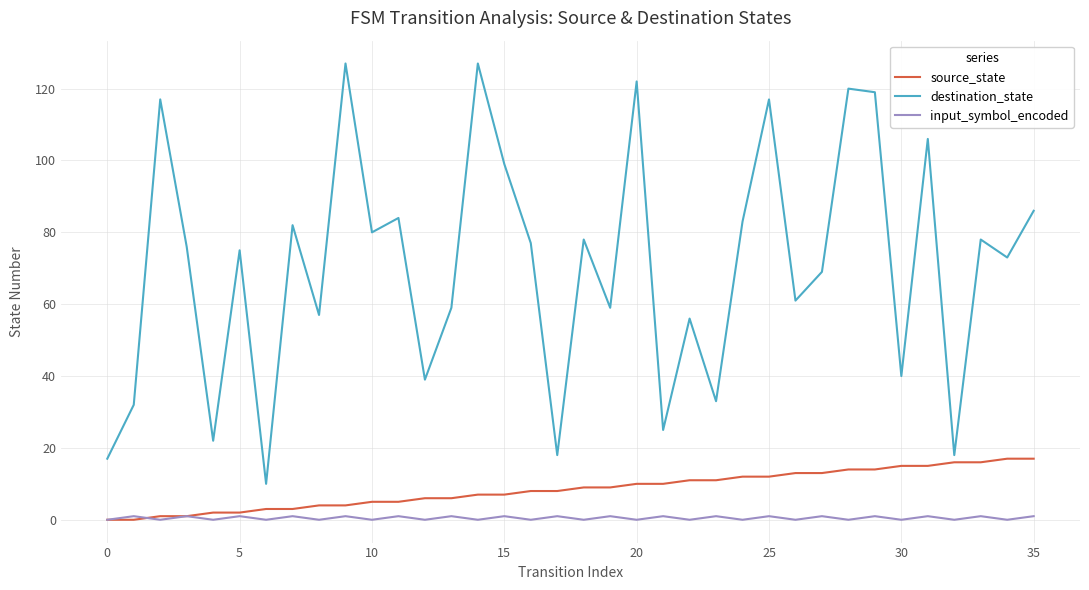

Which series has the largest range (max minus min)?

destination_state